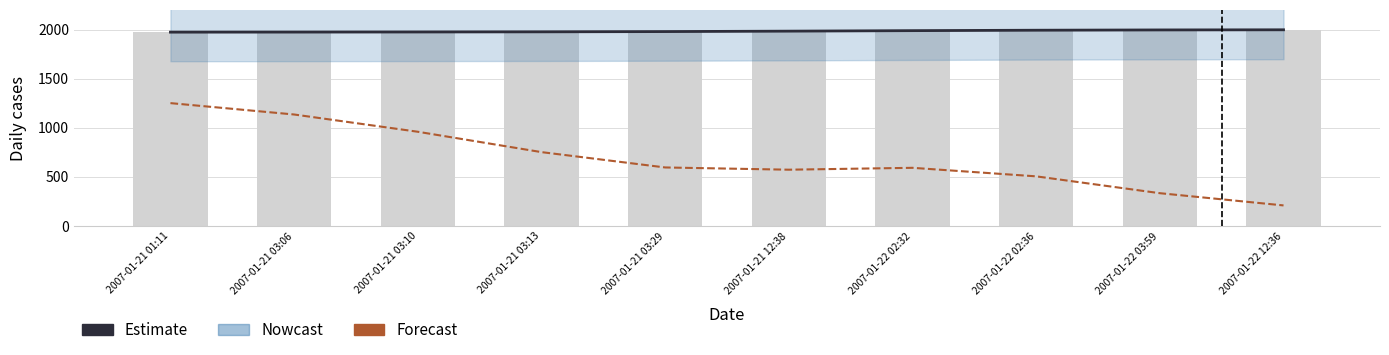

How many data points in Estimate are above 1983?

5